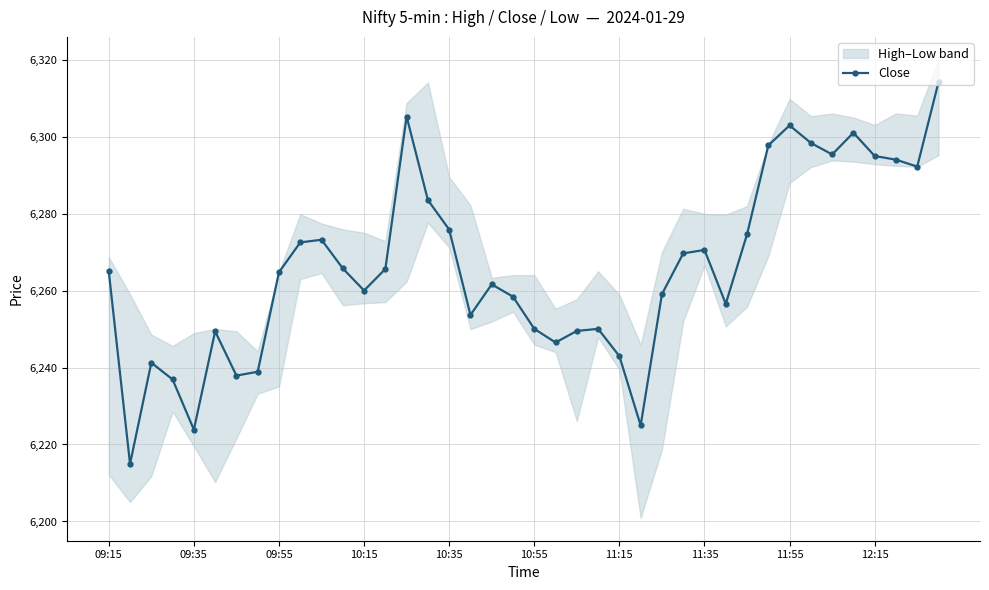

What is the sum of the values at 17 and 09:35?

12468.6